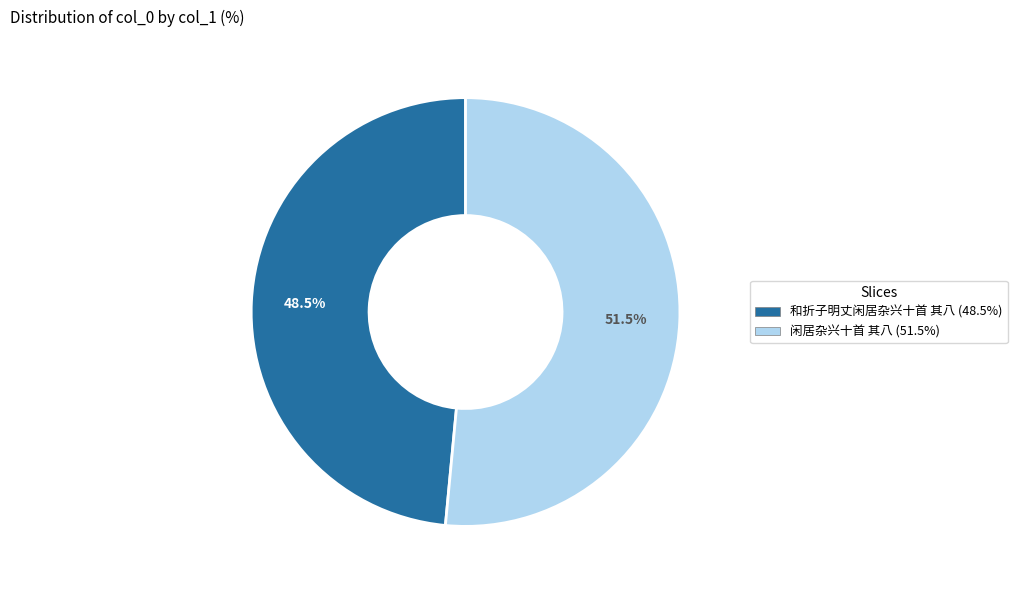

Count the number of slices in the pie.

2